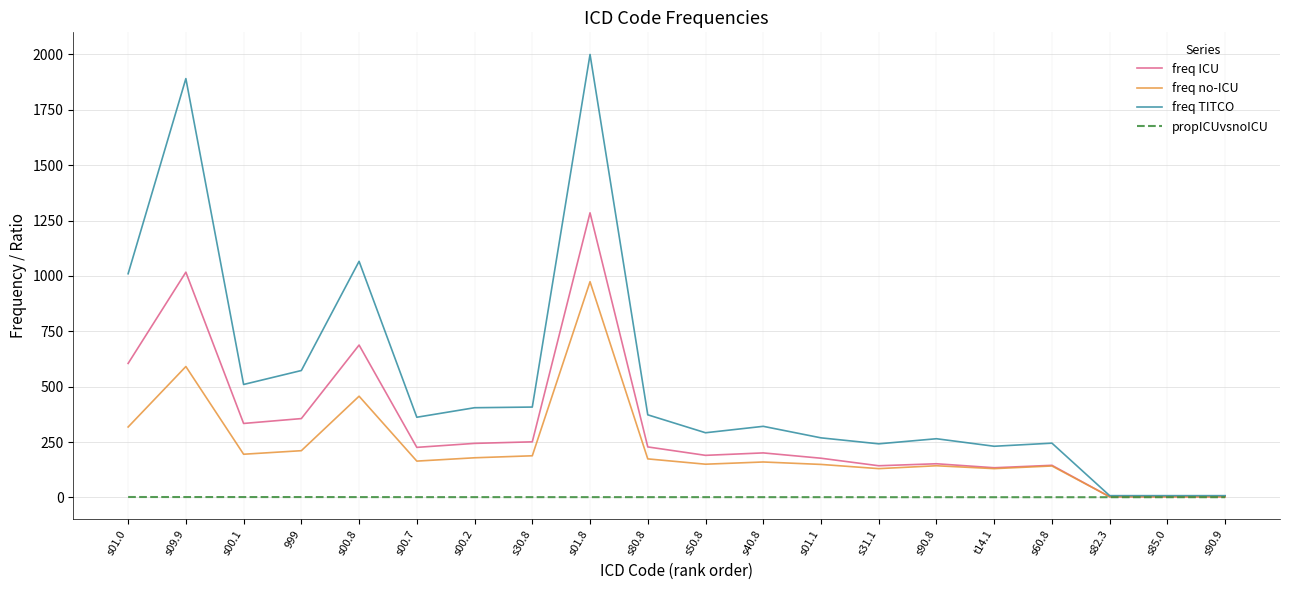

How many lines are shown in the chart?

4